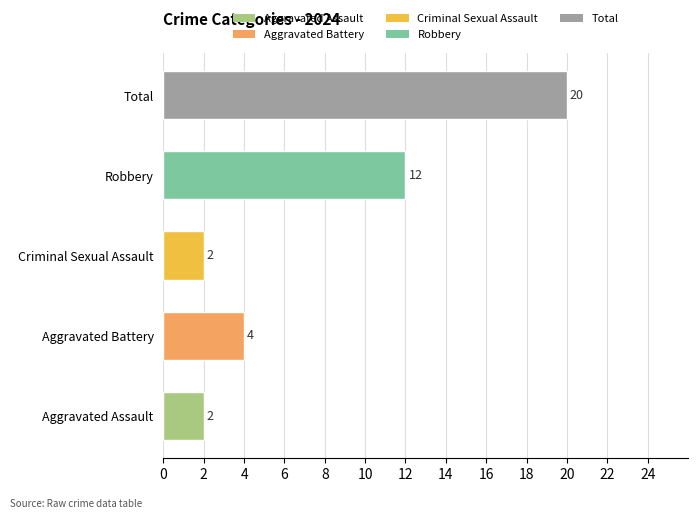

What is the sum of all values?

40